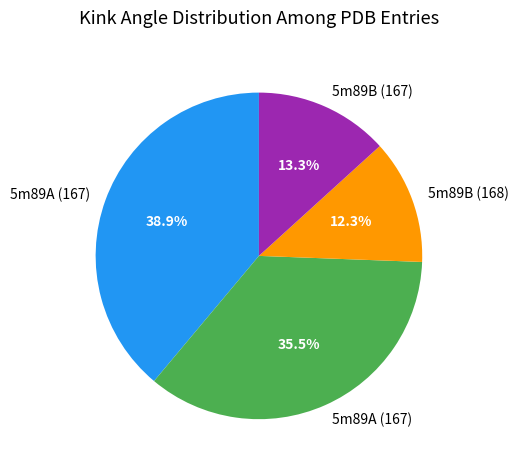

Is there any slice that represents more than half of the pie?

No